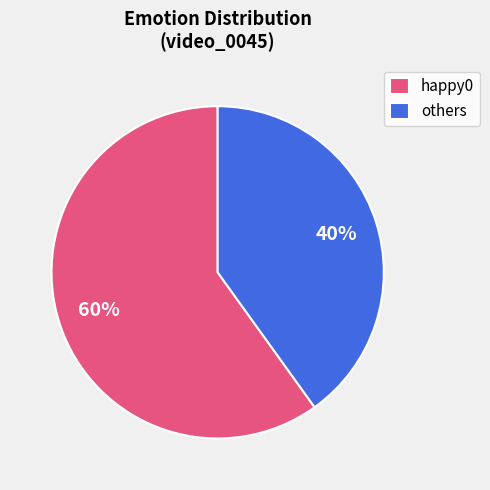

What percentage is the others slice, to the nearest percent?

40%